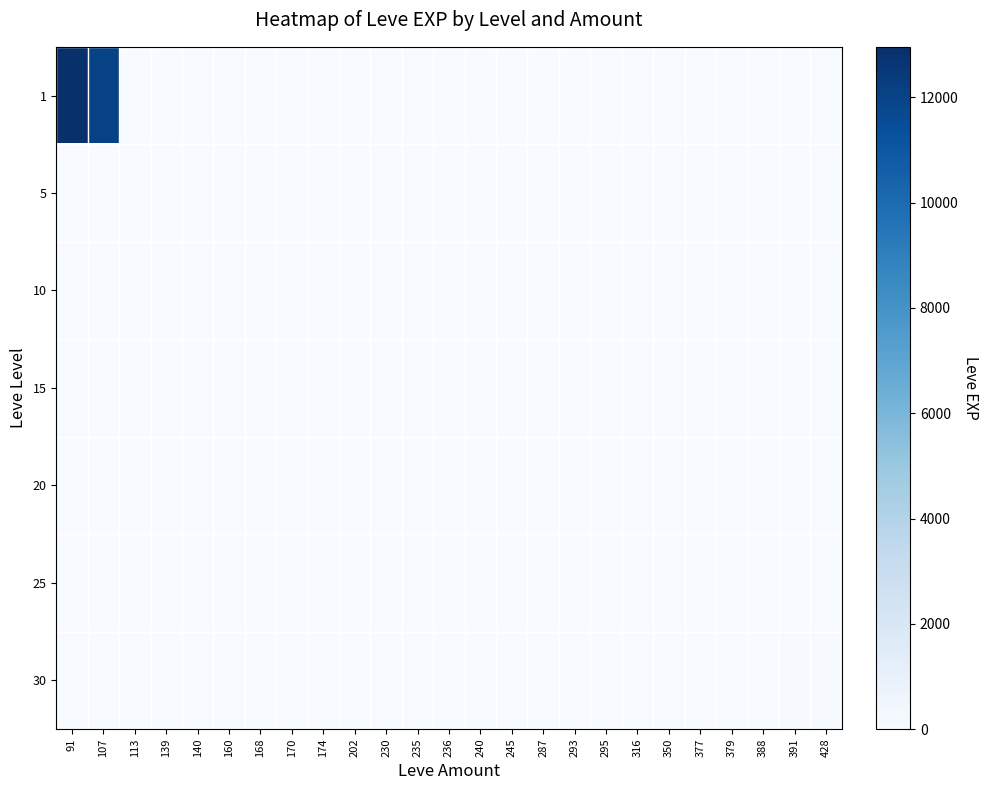

Reading right to left, list all the values displayed in this chart.

1: 428=0	391=0	388=0	379=0	377=0	350=0	316=0	295=0	293=0	287=3	245=0	240=0	236=0	235=0	230=0	202=0	174=9	170=0	168=6	160=1	140=2	139=3	113=1	107=12000	91=12960
5: 428=0	391=0	388=0	379=0	377=0	350=0	316=0	295=0	293=0	287=0	245=0	240=0	236=0	235=0	230=0	202=0	174=0	170=4	168=6	160=0	140=5	139=2	113=0	107=0	91=0
10: 428=0	391=0	388=0	379=0	377=0	350=7	316=0	295=0	293=0	287=3	245=0	240=0	236=0	235=0	230=13	202=0	174=9	170=7	168=0	160=0	140=0	139=0	113=0	107=0	91=0
15: 428=0	391=0	388=0	379=0	377=0	350=7	316=0	295=0	293=0	287=0	245=0	240=24	236=18	235=13	230=0	202=0	174=14	170=9	168=0	160=0	140=0	139=0	113=0	107=0	91=0
20: 428=0	391=0	388=0	379=0	377=0	350=0	316=0	295=8	293=17	287=9	245=28	240=0	236=0	235=0	230=0	202=0	174=0	170=17	168=0	160=0	140=0	139=0	113=0	107=0	91=12
25: 428=0	391=0	388=36	379=36	377=0	350=0	316=47	295=0	293=0	287=0	245=0	240=0	236=0	235=0	230=0	202=8	174=0	170=0	168=0	160=0	140=0	139=0	113=0	107=12	91=0
30: 428=62	391=64	388=0	379=0	377=31	350=0	316=0	295=0	293=0	287=0	245=0	240=0	236=0	235=0	230=0	202=25	174=0	170=0	168=0	160=31	140=0	139=0	113=0	107=0	91=0